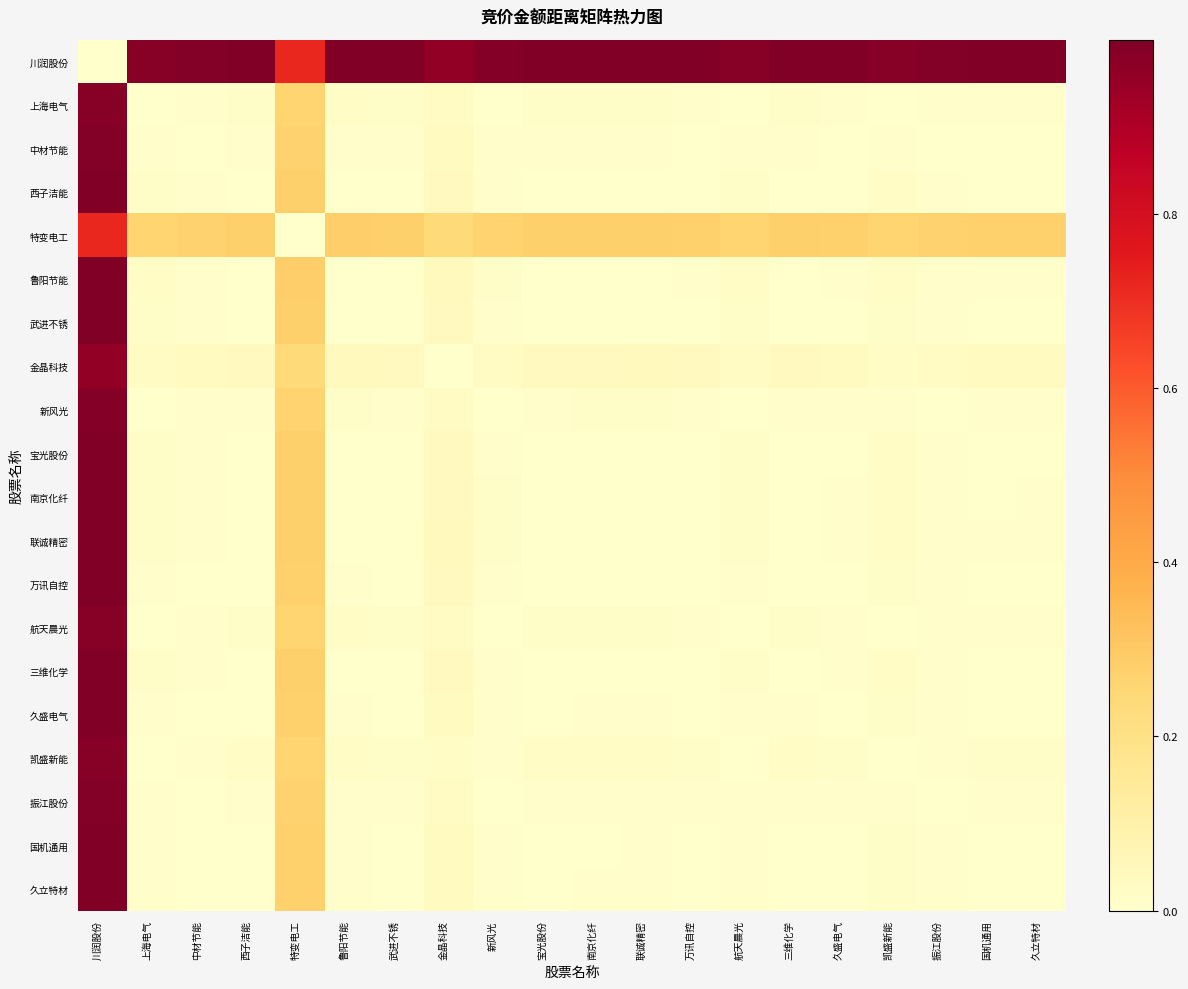

What is the total value across all series at 航天晨光?

1.4